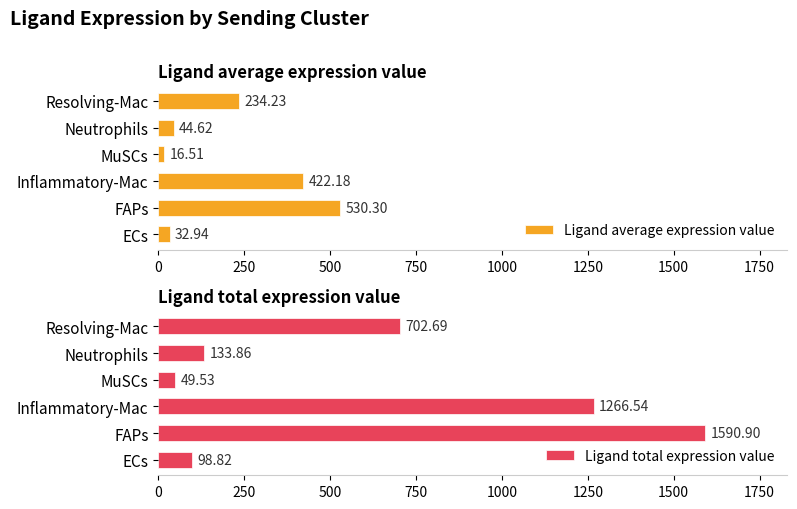

At which label is Ligand average expression value closest to 273?

Resolving-Mac